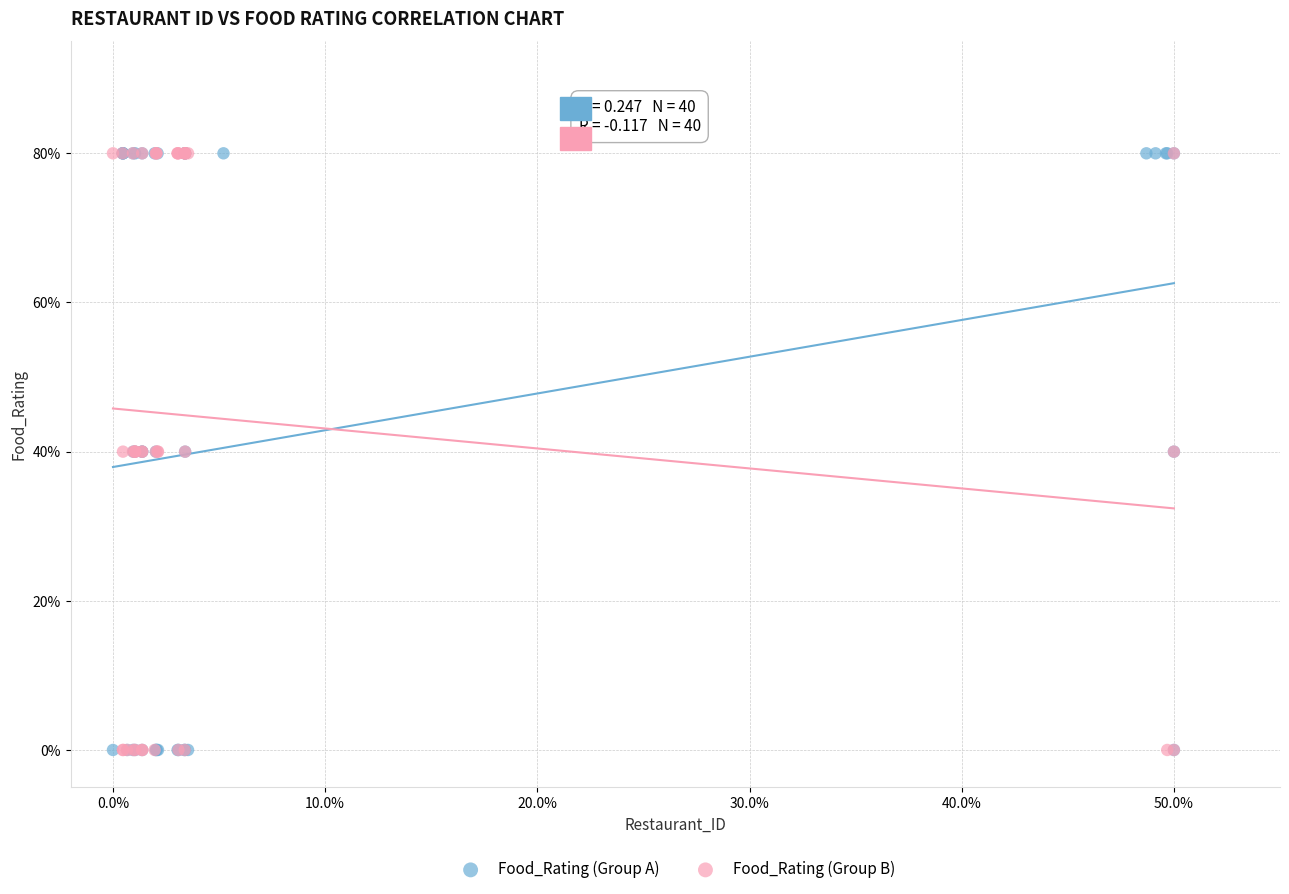

What are all the series names shown in the legend?

Food_Rating (Group A), Food_Rating (Group B)